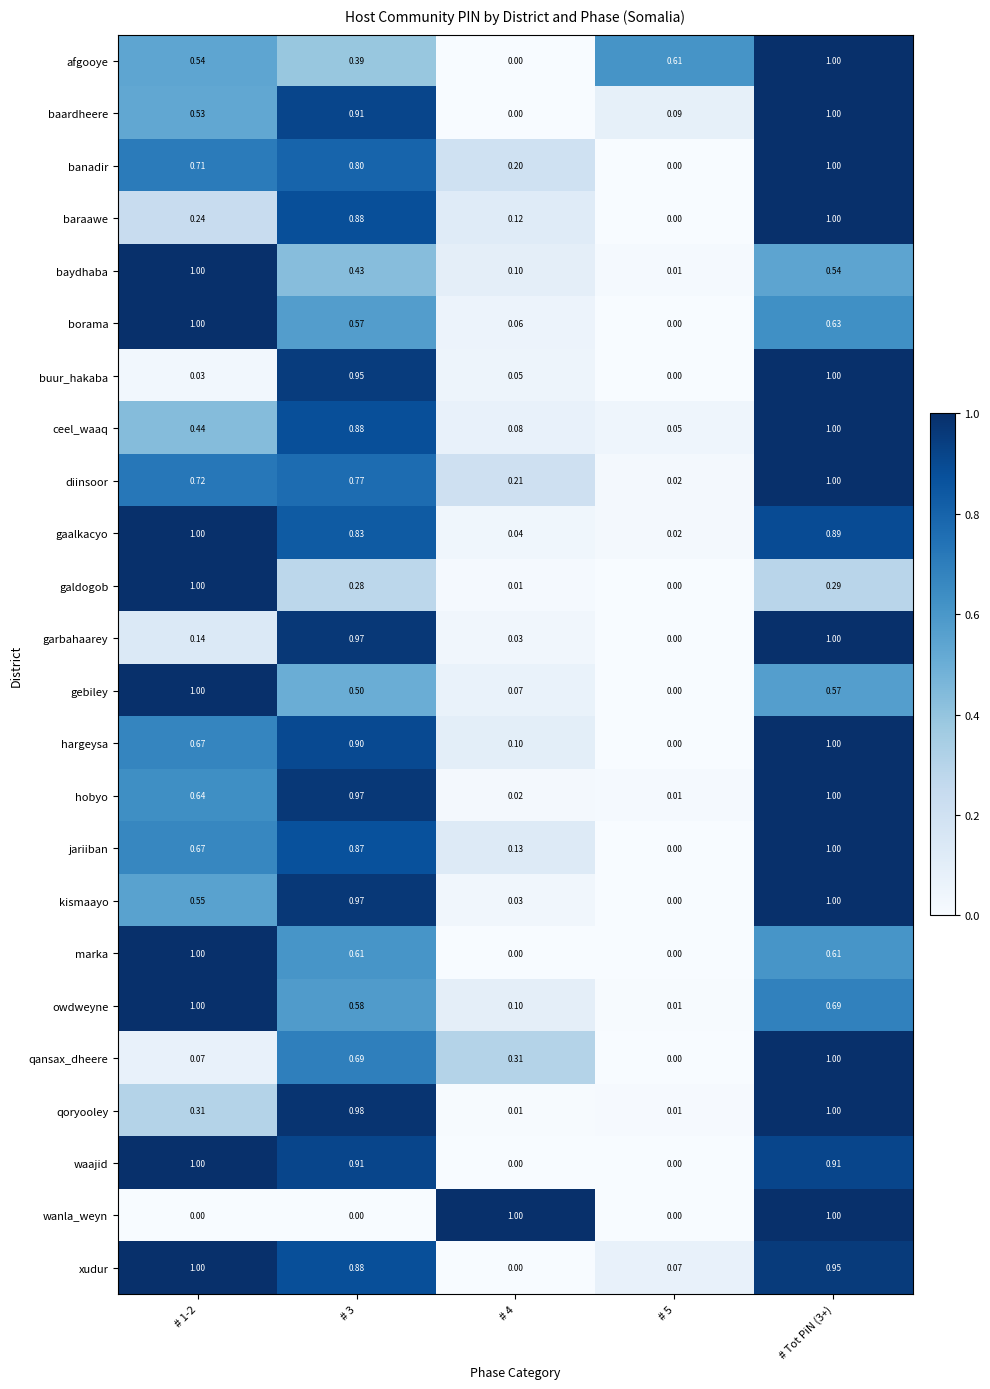

Which series has the largest total across all categories?

xudur